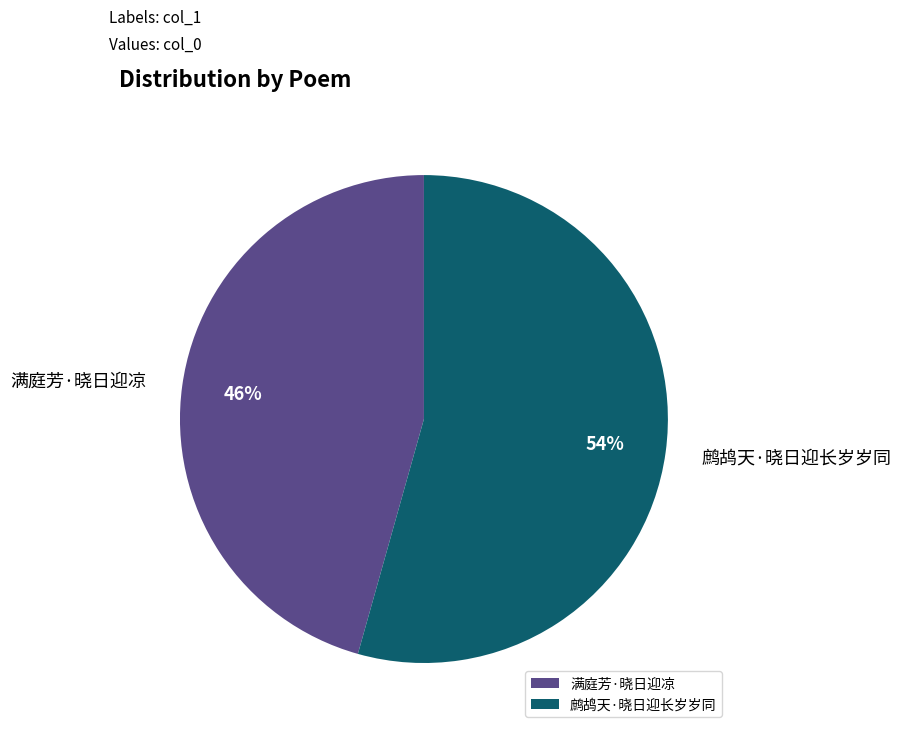

To the nearest percent, what portion does 满庭芳·晓日迎凉 represent?

46%